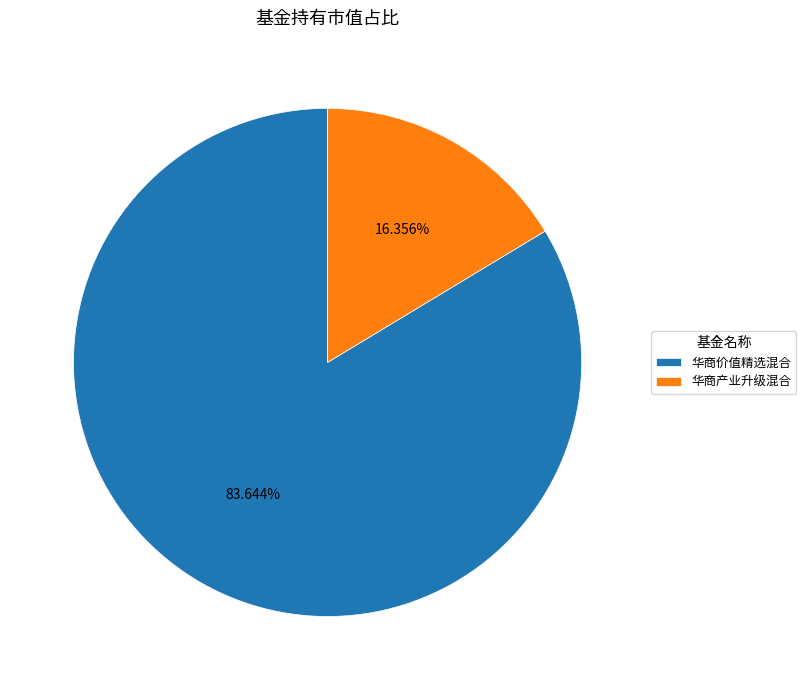

Which has a higher value, 华商产业升级混合 or 华商价值精选混合?

华商价值精选混合